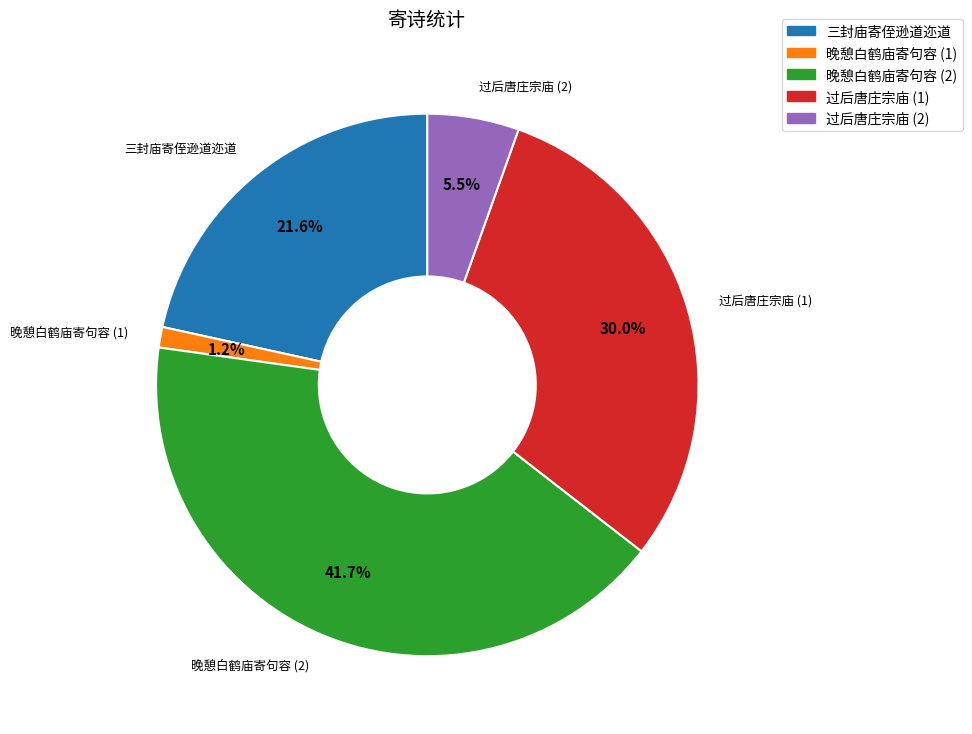

Is there a majority slice in this chart?

No